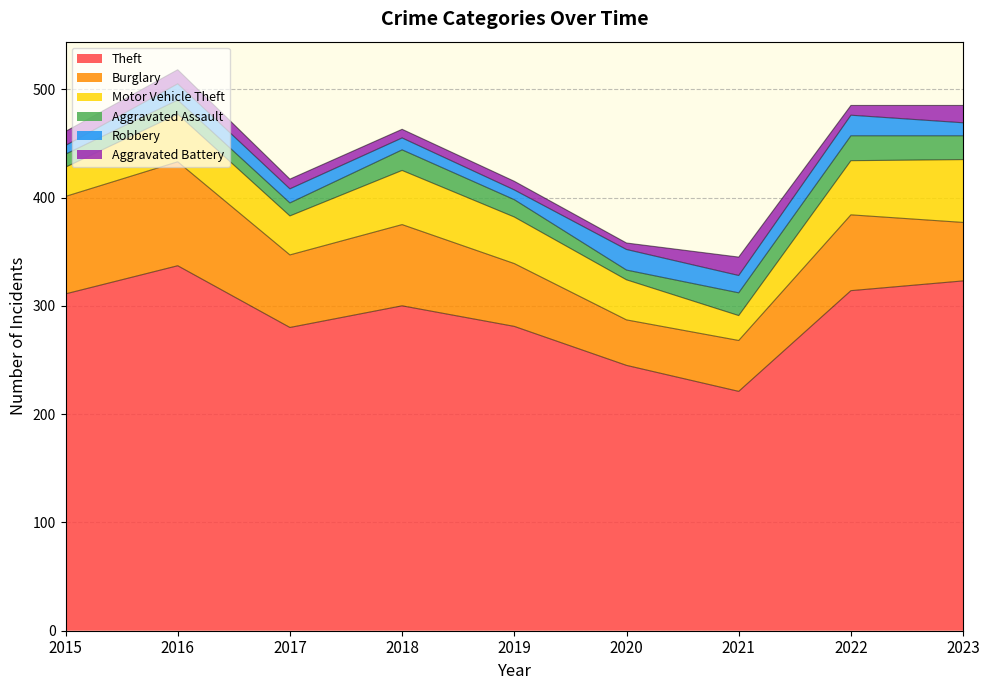

Reading right to left, what are all the values shown in this chart?

Theft: 323	314	221	245	281	300	280	337	311
Burglary: 54	70	47	42	58	75	67	96	90
Motor Vehicle Theft: 58	50	23	37	43	50	36	44	27
Aggravated Assault: 22	23	21	9	16	19	12	13	12
Robbery: 12	19	16	19	9	11	13	15	8
Aggravated Battery: 16	9	17	6	8	8	9	13	13